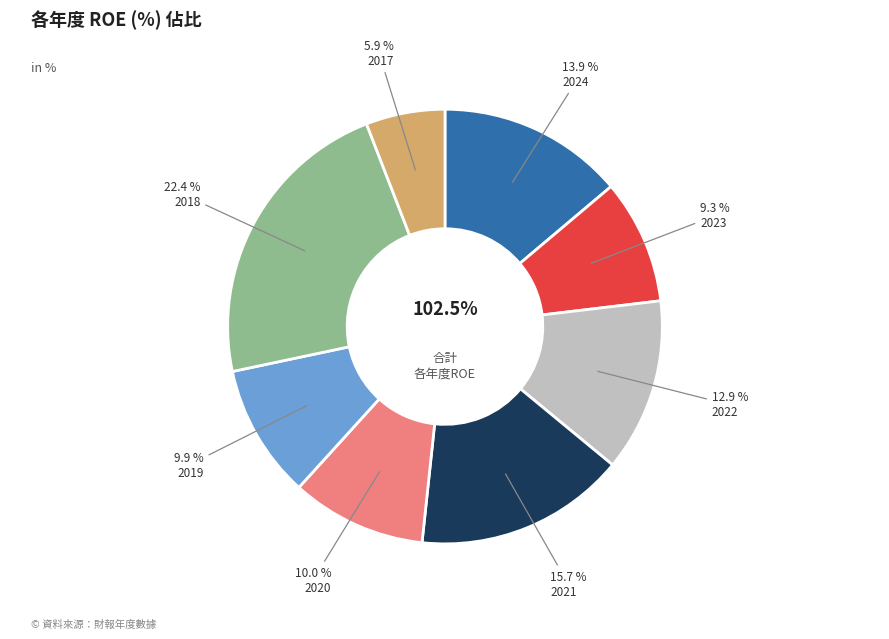

Is the sum of 2022 and 2017 greater than half?

No